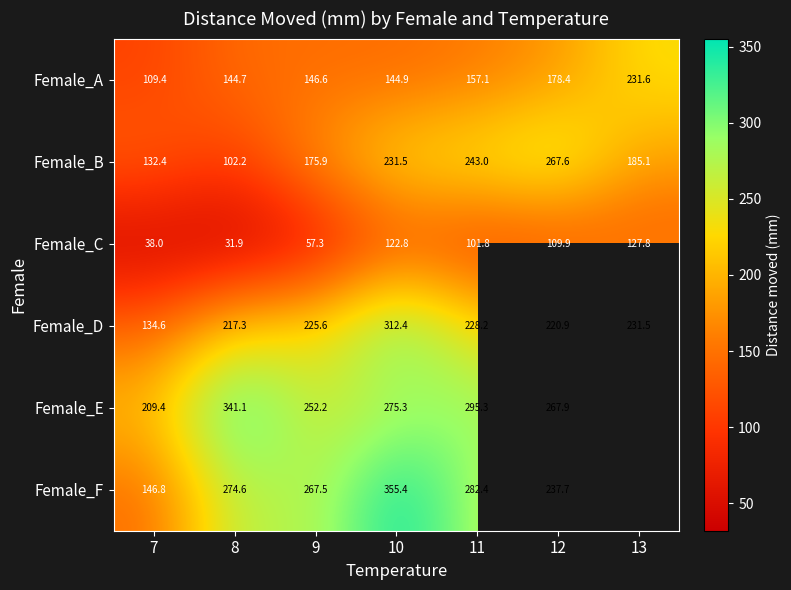

Count the number of data series in this chart.

6